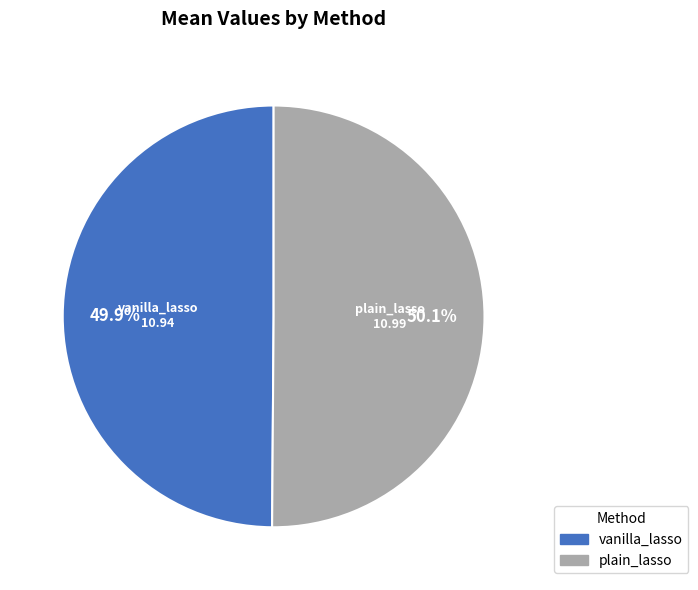

To the nearest percent, what portion does plain_lasso represent?

50%